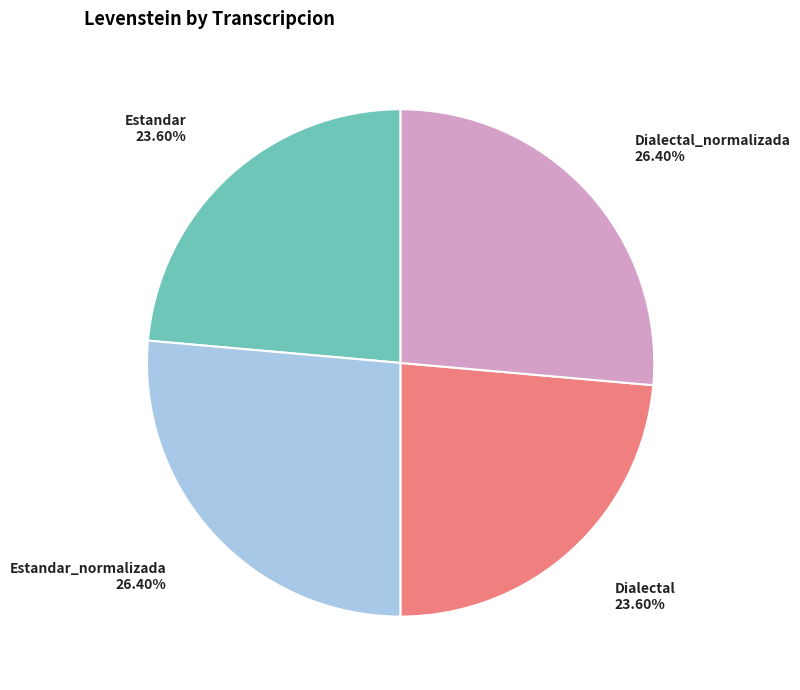

Is there a majority slice in this chart?

No